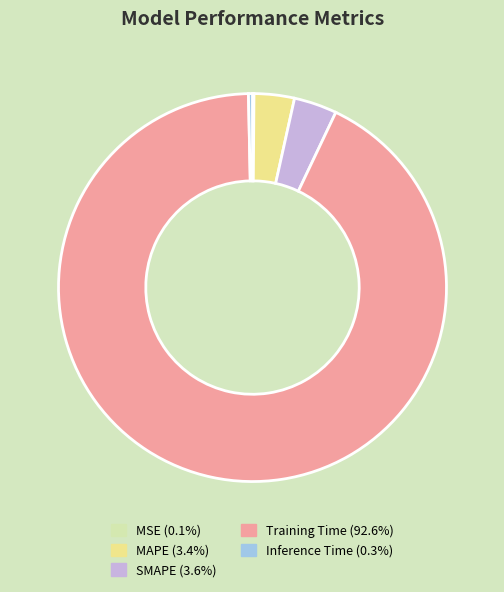

Is it true that SMAPE is 4% of the pie?

True